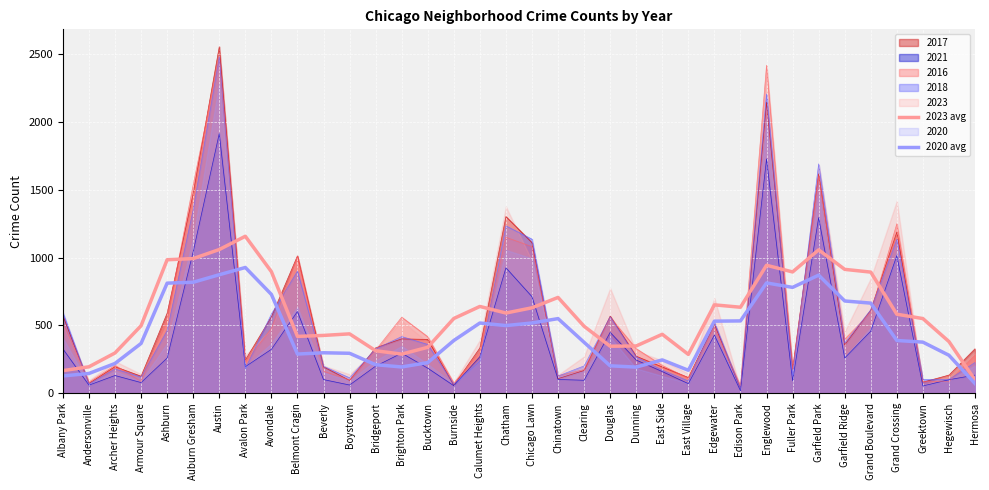

Is the value of 2017 at Garfield Park greater than the value of 2016 at Avondale?

Yes